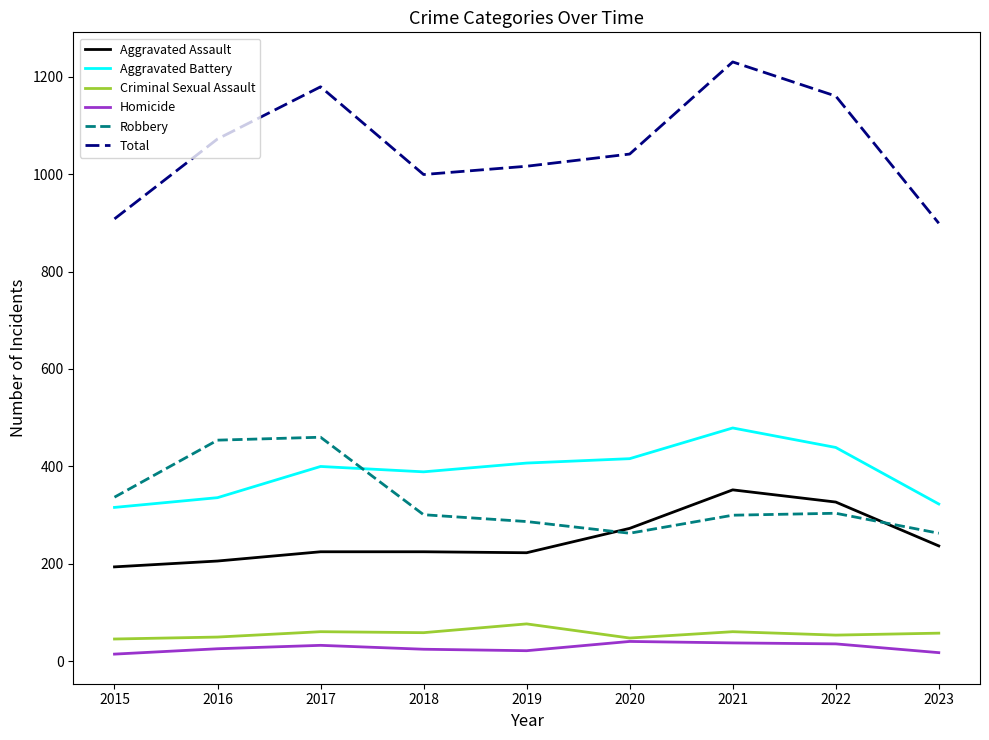

At which label does Total reach its peak?

2021